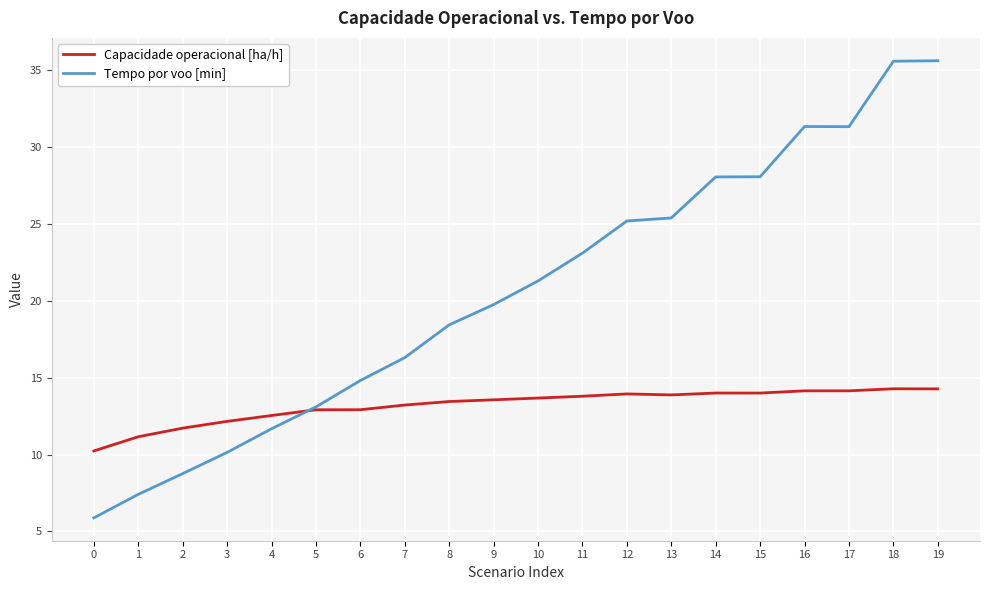

Is this an area chart (filled region under the line)?

No